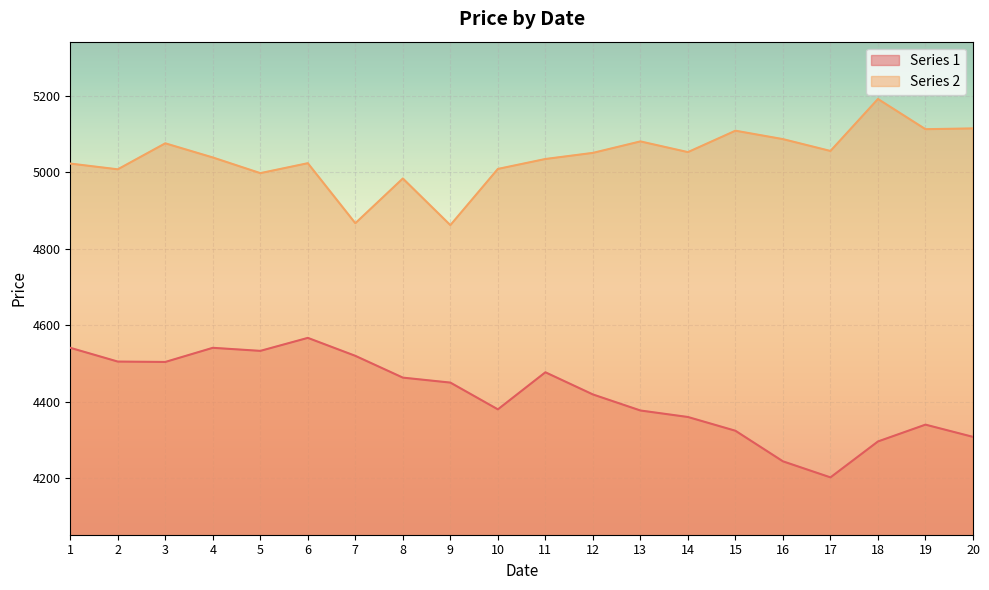

Is it true that Series 2 equals 8197 at 1?

False